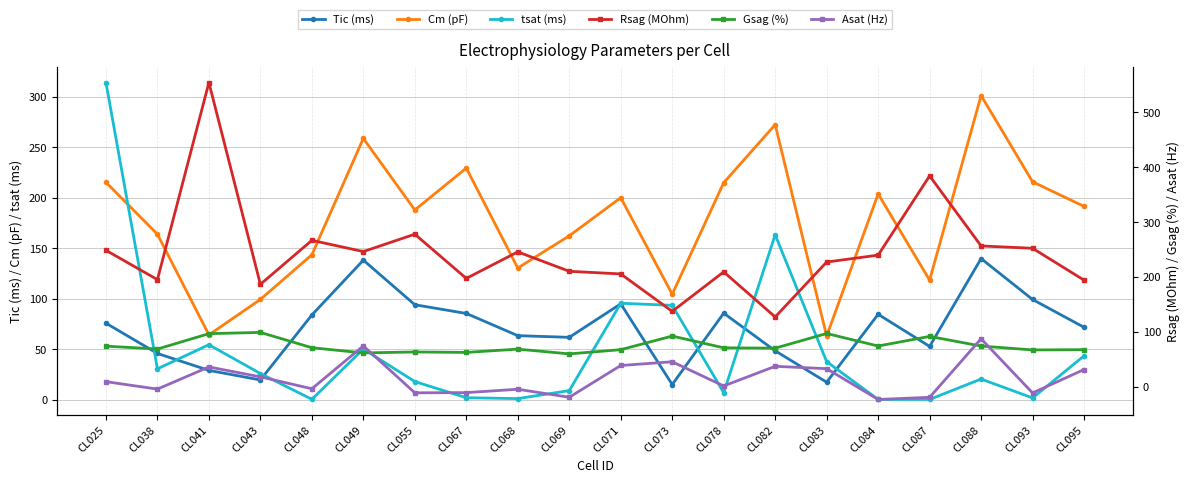

True or false: Asat (Hz) has a value of -1.5 at CL038.

False